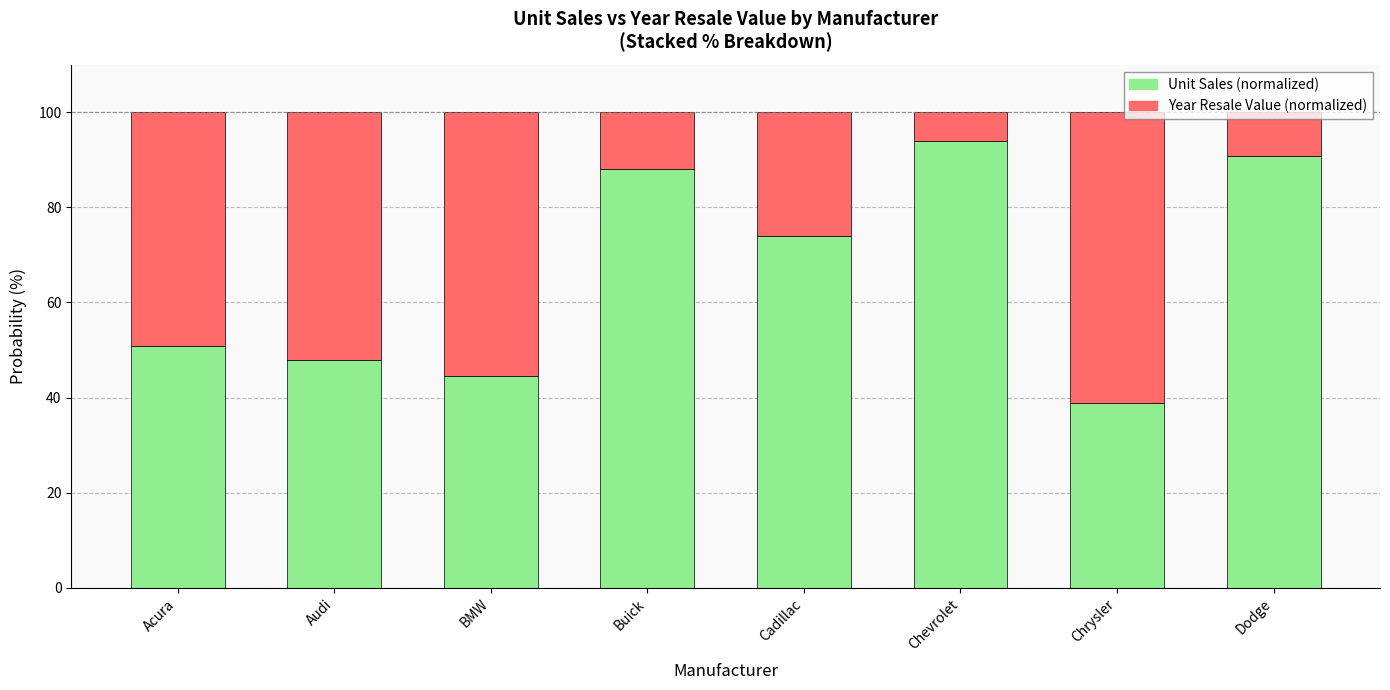

The value of Unit Sales (normalized) at Dodge is 46.9. True or false?

False